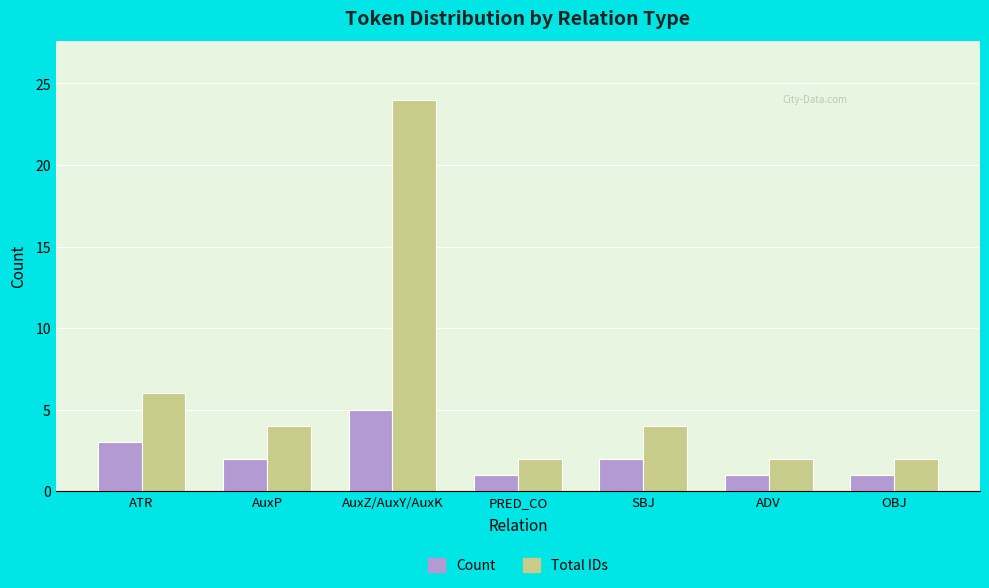

Which series has the widest spread of values?

Total IDs